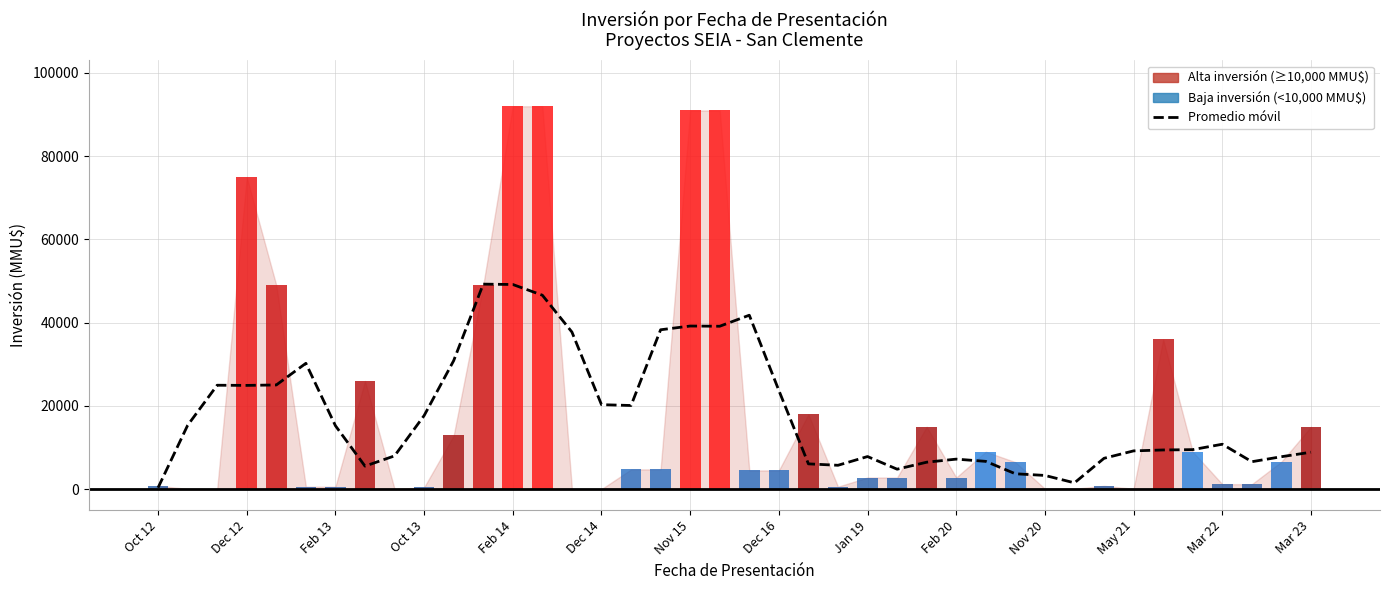

Count the number of values greater than 10800.

19